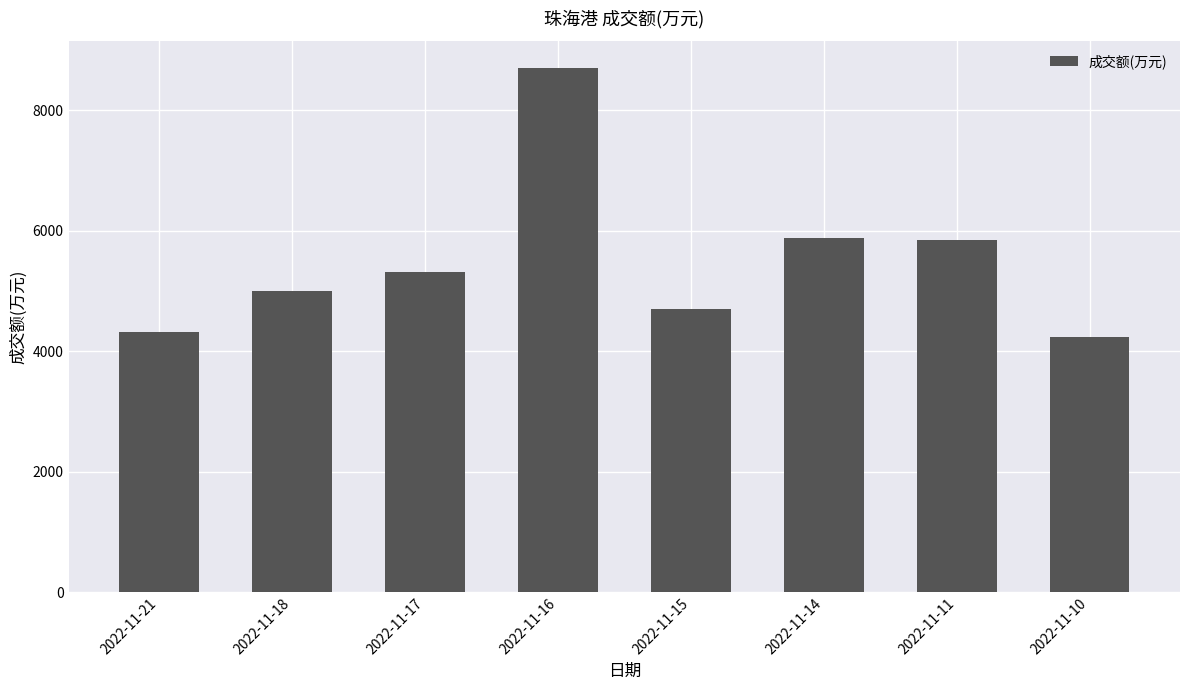

Does the chart contain stacked bars?

No